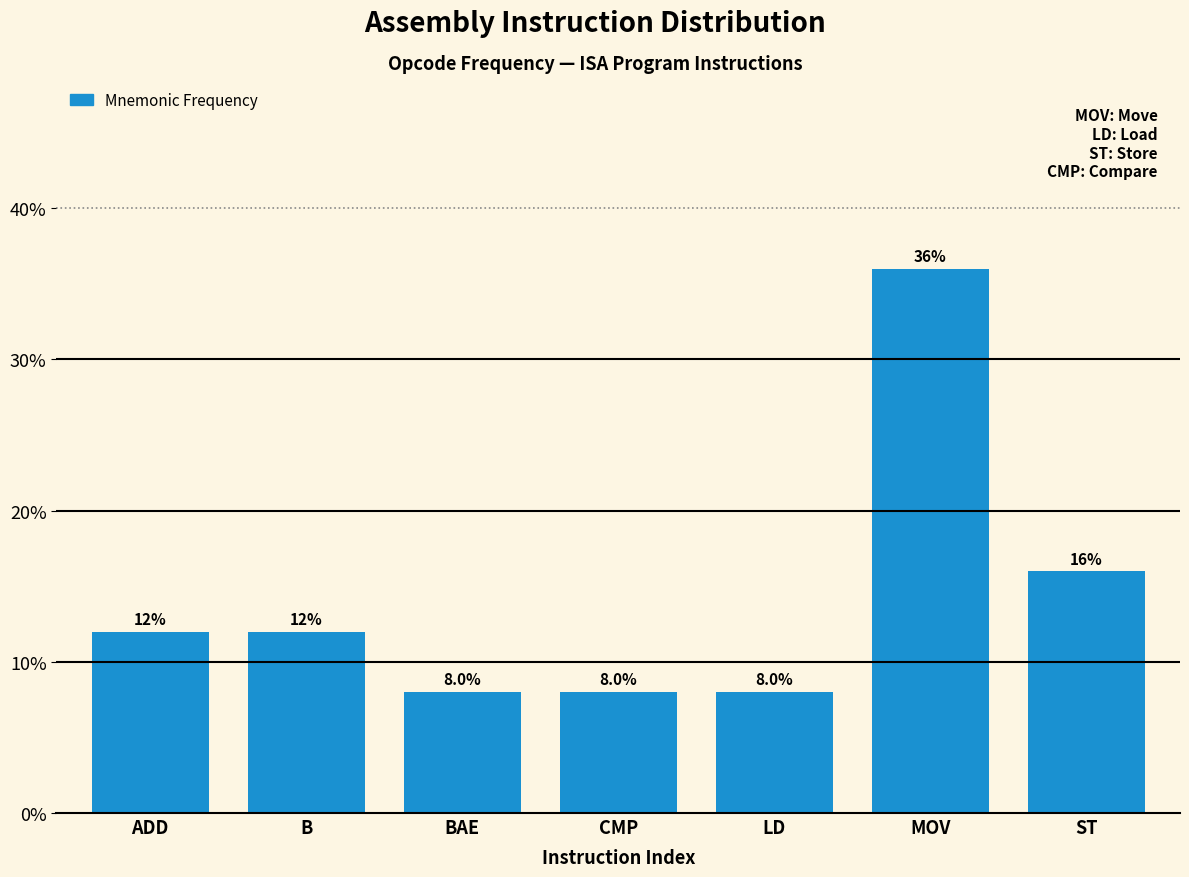

Reading right to left, extract all data points from this chart.

ST=16	MOV=36	LD=8	CMP=8	BAE=8	B=12	ADD=12